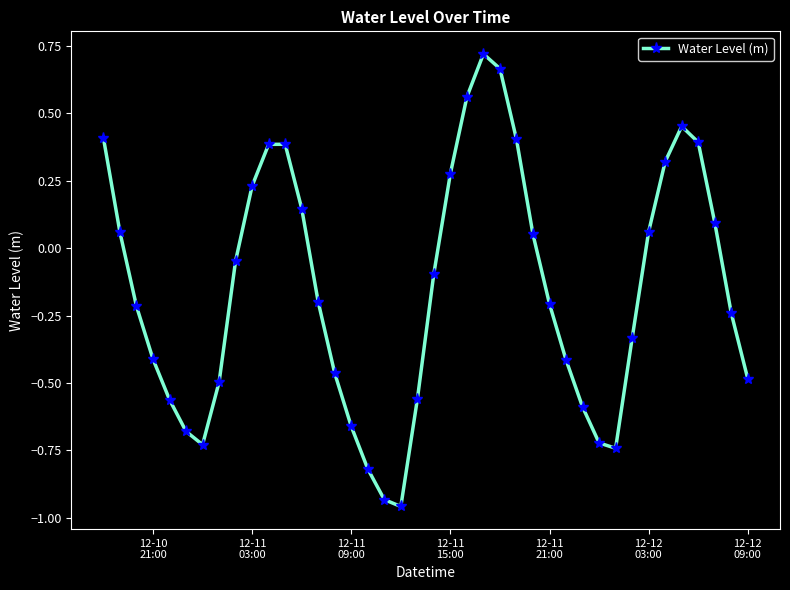

Does the chart display data point markers on the line(s)?

Yes